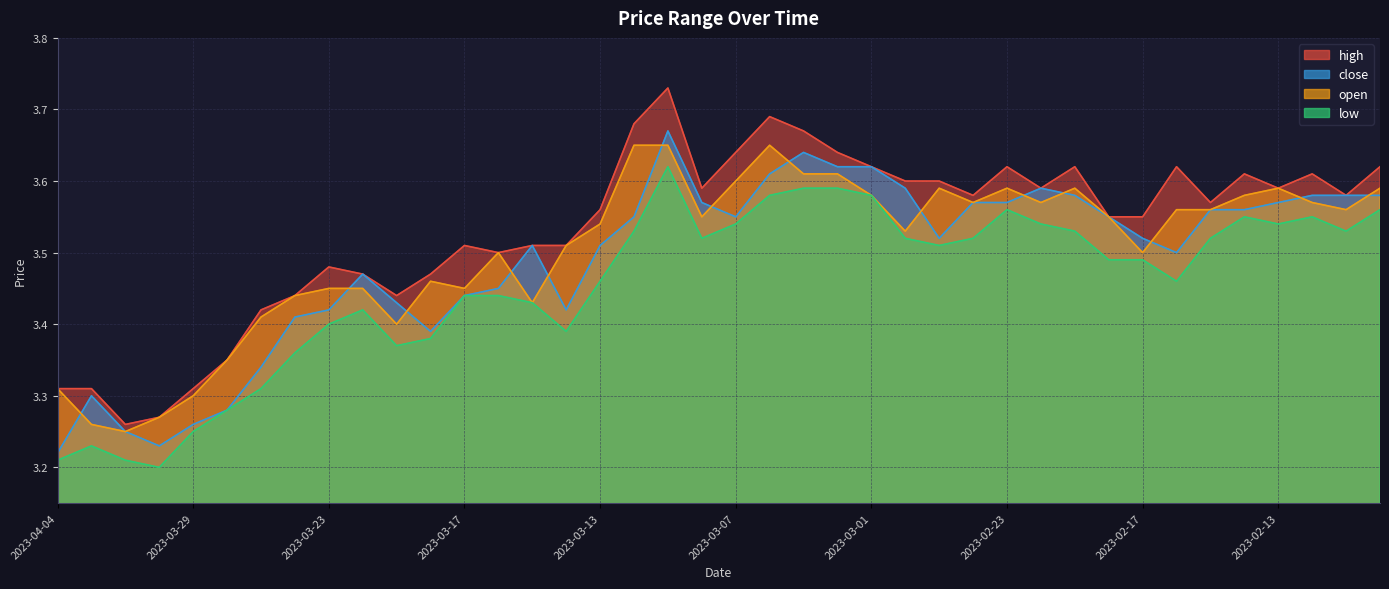

How many distinct data groups are displayed?

4